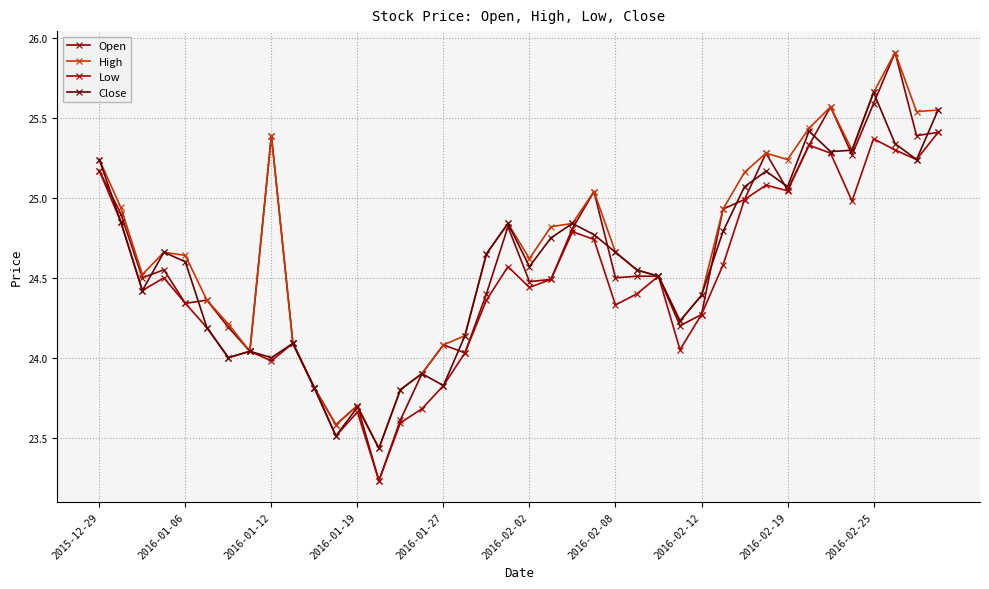

How many data points does each series have?

40